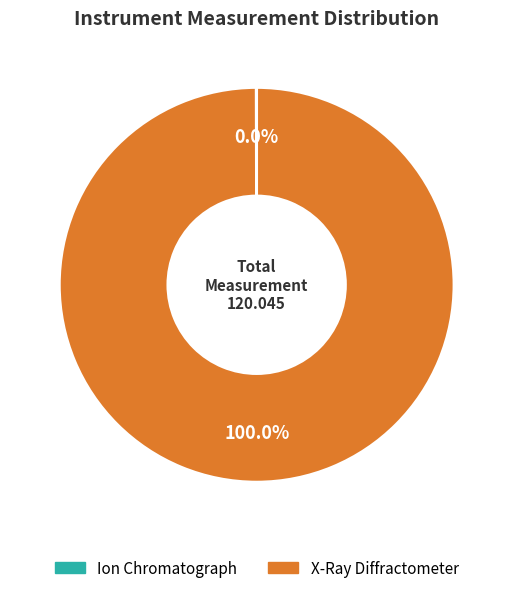

Which category has the biggest portion of the pie?

X-Ray Diffractometer